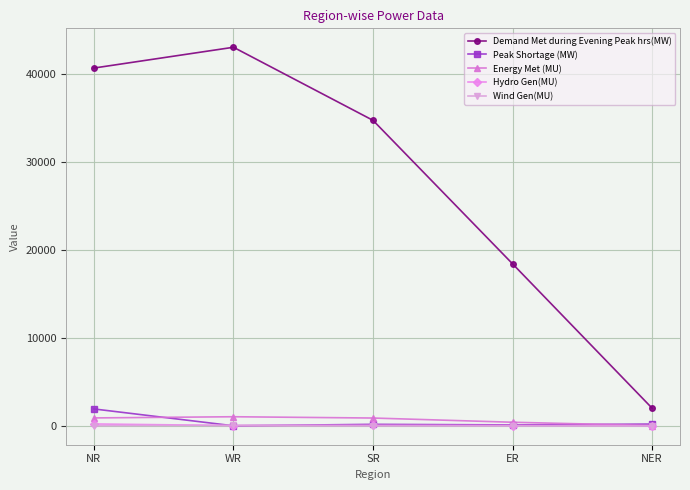

Which series has the largest total across all categories?

Demand Met during Evening Peak hrs(MW)